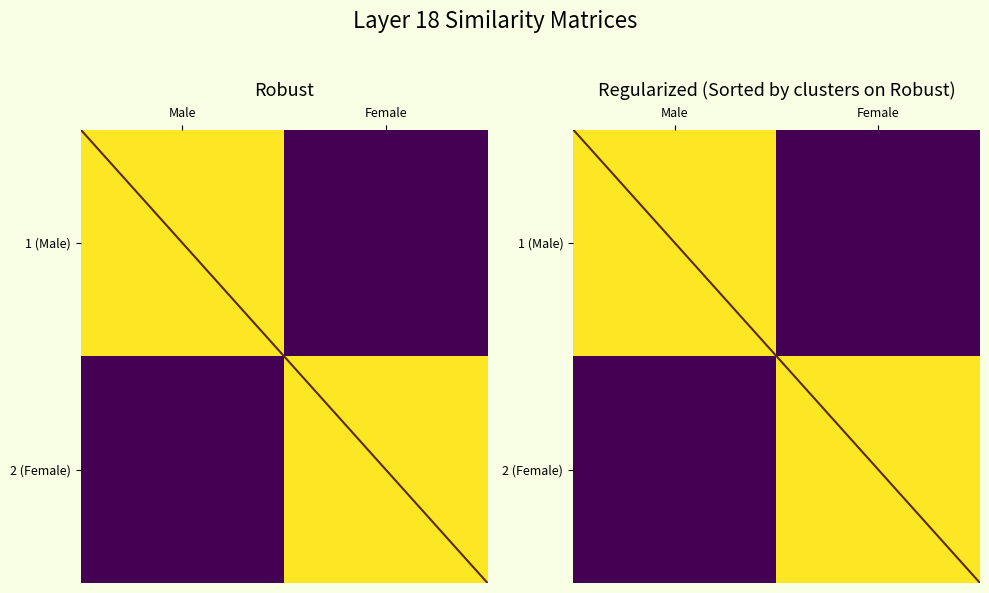

What is the maximum value for diagonal?

1.5